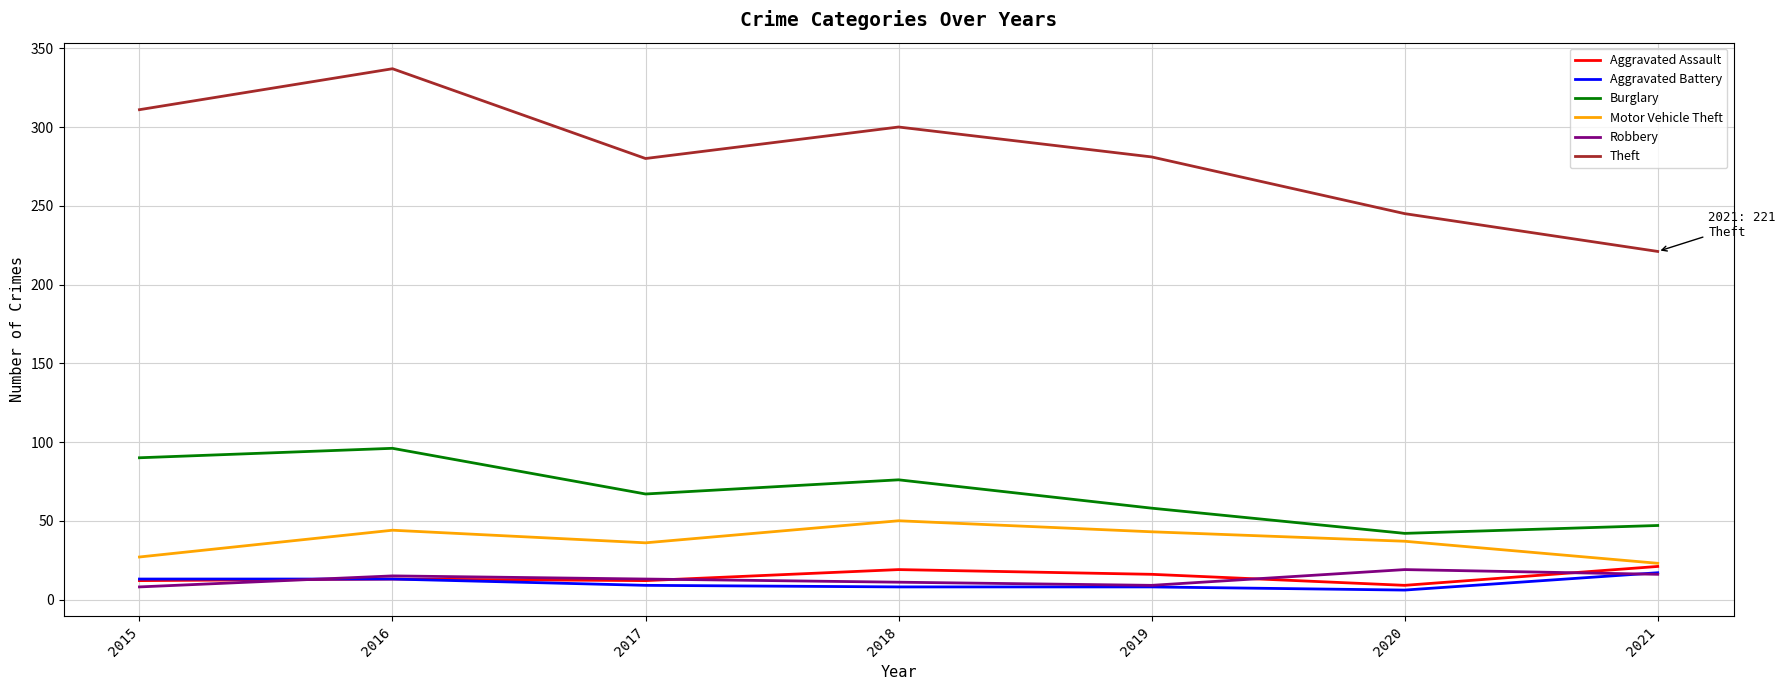

Is the value of Theft at 2015 greater than the value of Robbery at 2020?

Yes